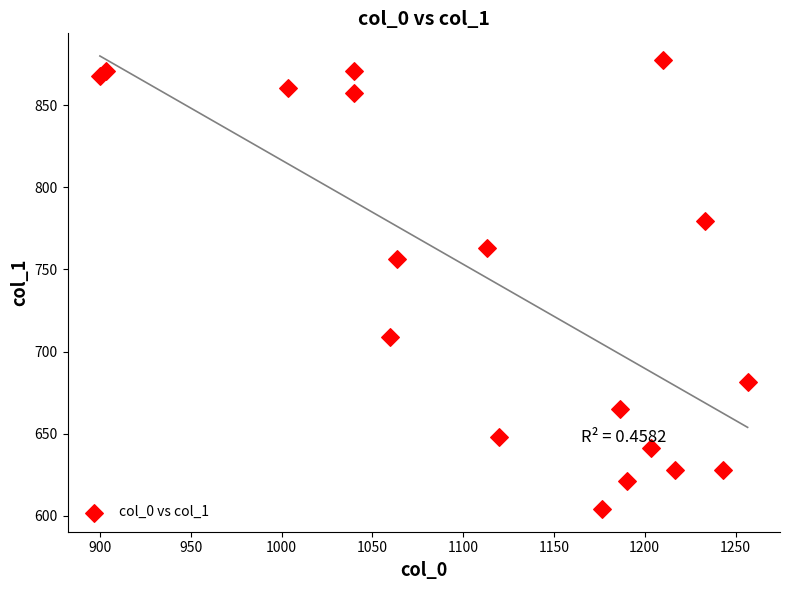

What is the range of Y values (max minus min)?

273.4